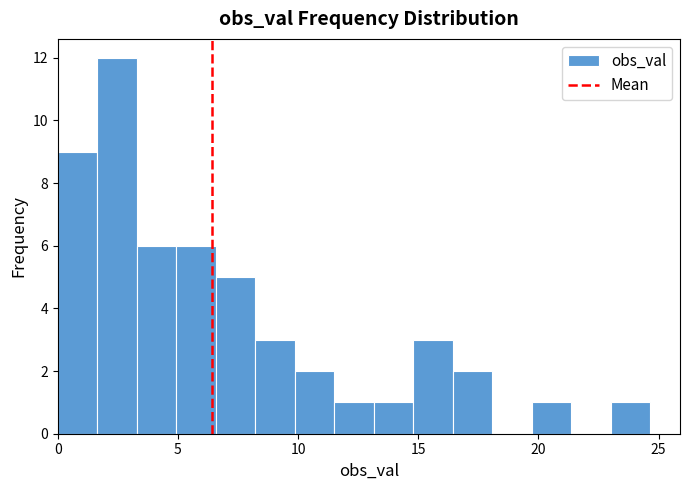

Read against the x-axis, roughly where is the centre of the tallest bar?

2.5